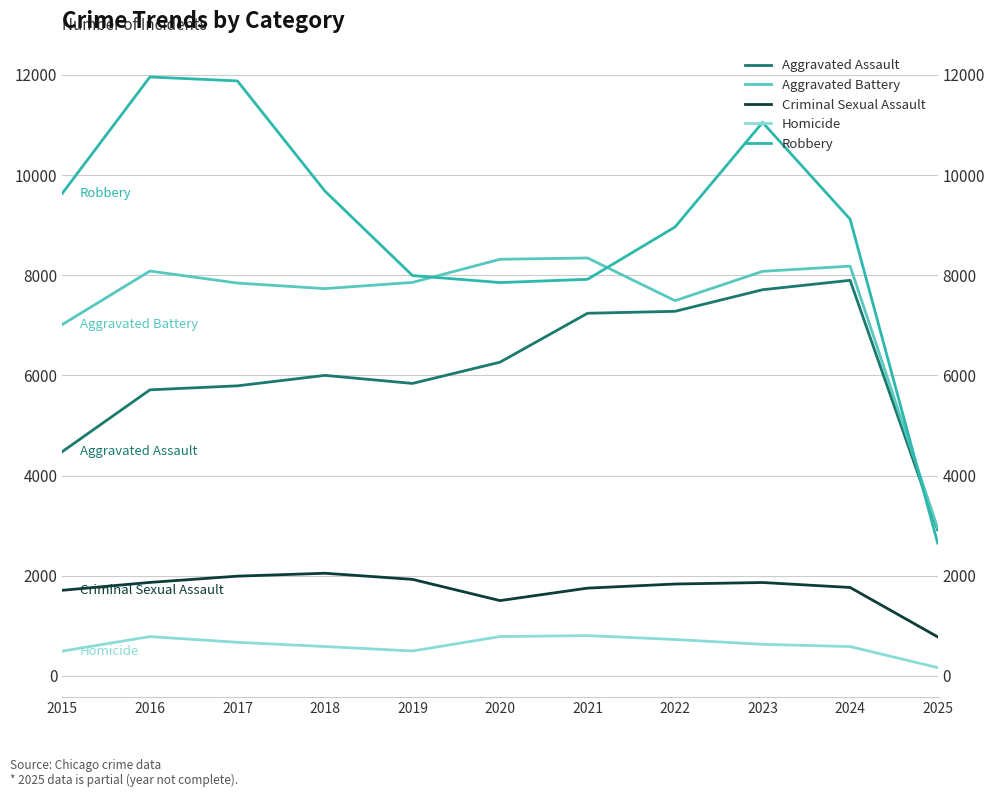

How many lines are shown in the chart?

5